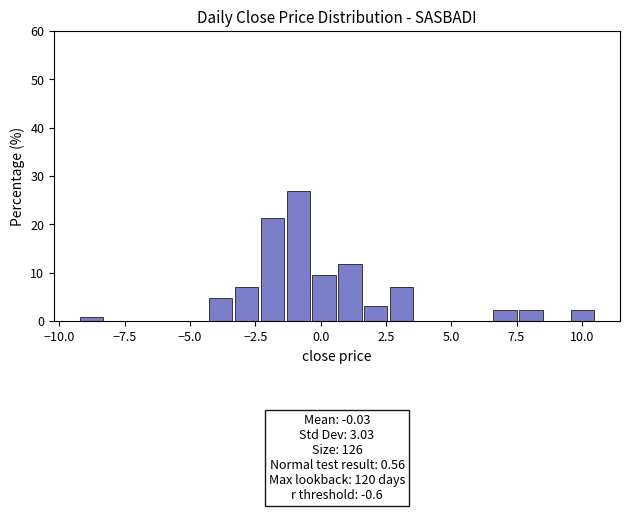

Read against the x-axis, roughly where is the centre of the tallest bar?

-1.0